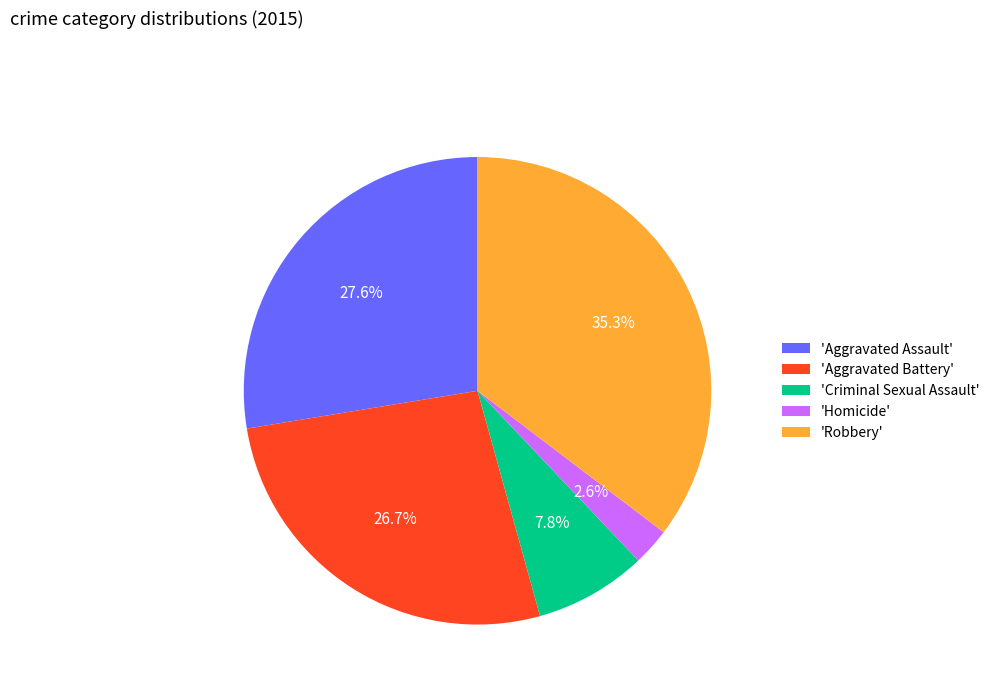

Which slice is the largest?

'Robbery'